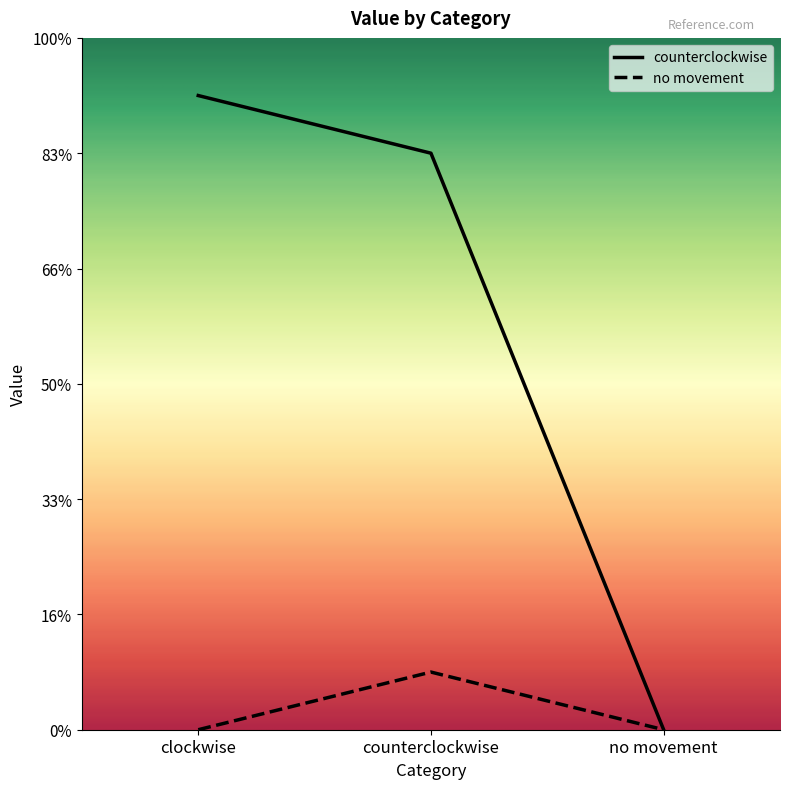

Rank the series by their average value, from lowest to highest.

no movement, counterclockwise